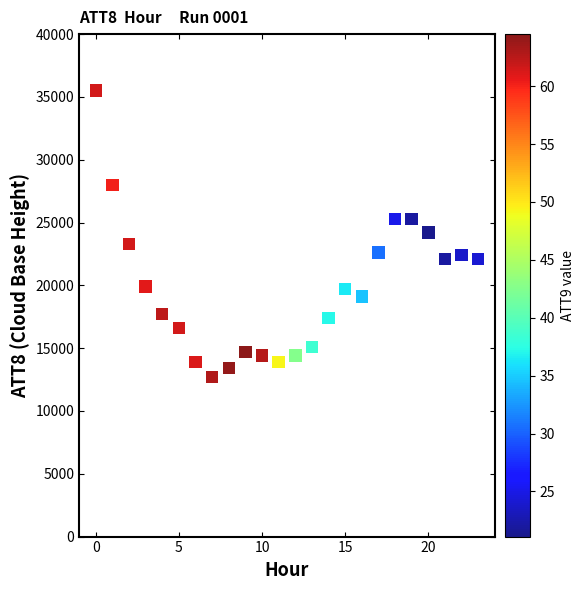

What is the range of Y values (max minus min)?

22800